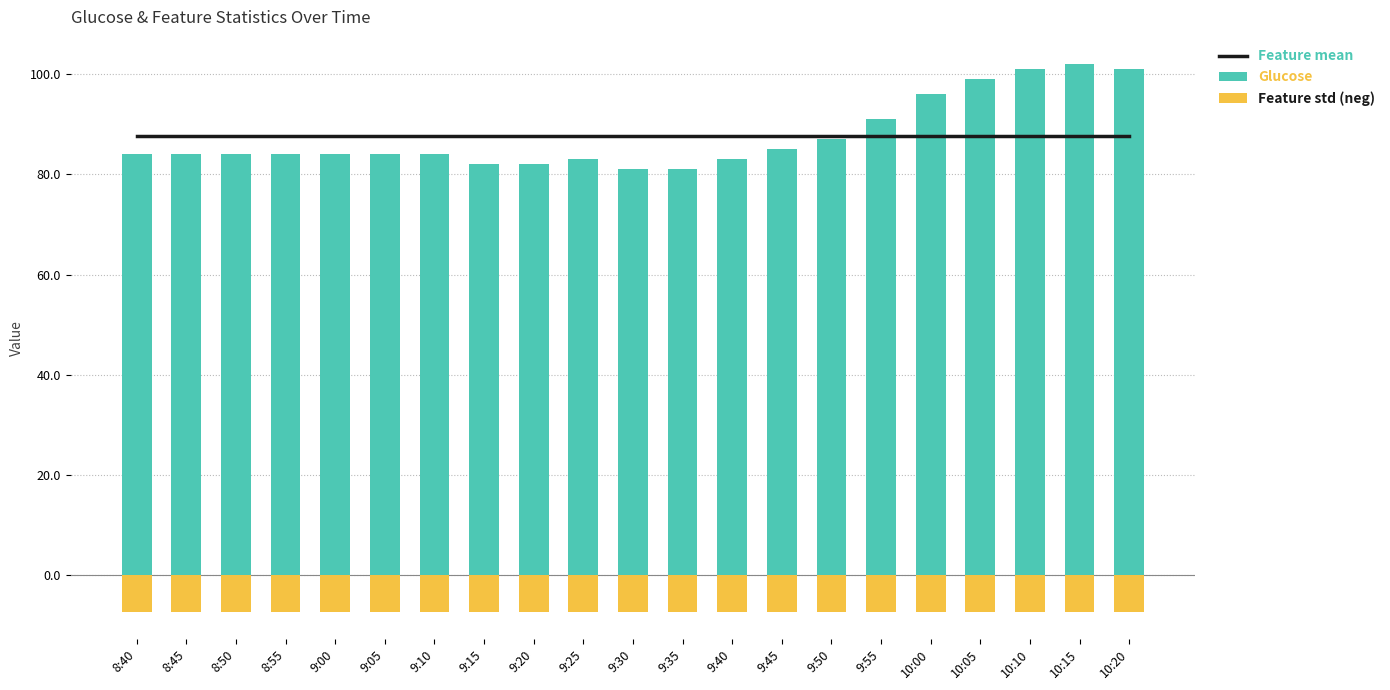

What position from the right is 10:05?

4